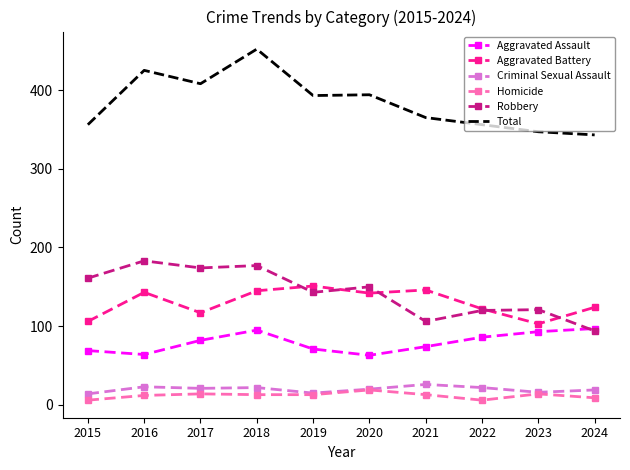

Is the value of Aggravated Battery at 2019 greater than the value of Robbery at 2017?

No